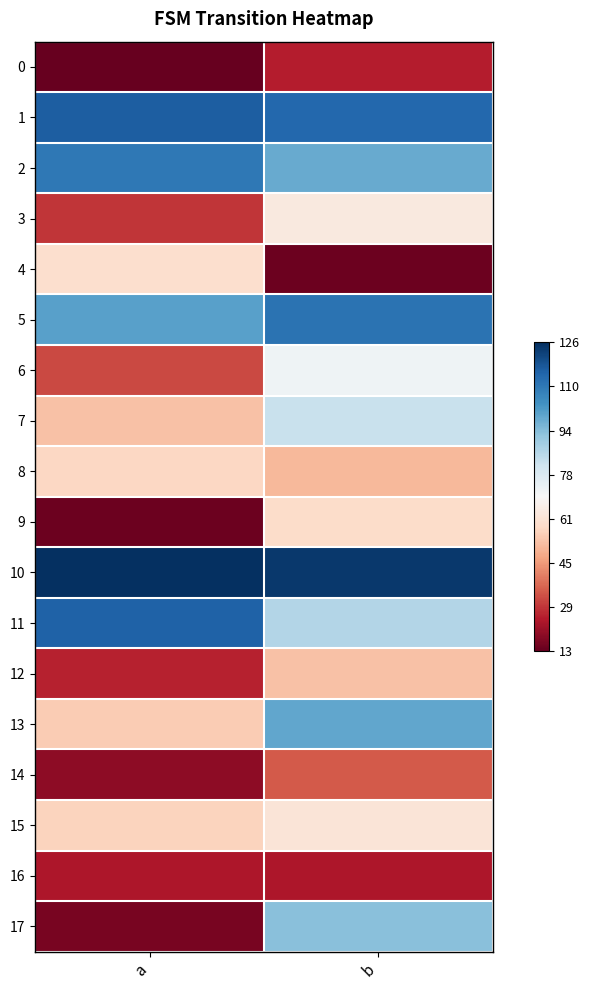

What is the spread (max minus min) of values at b?

110